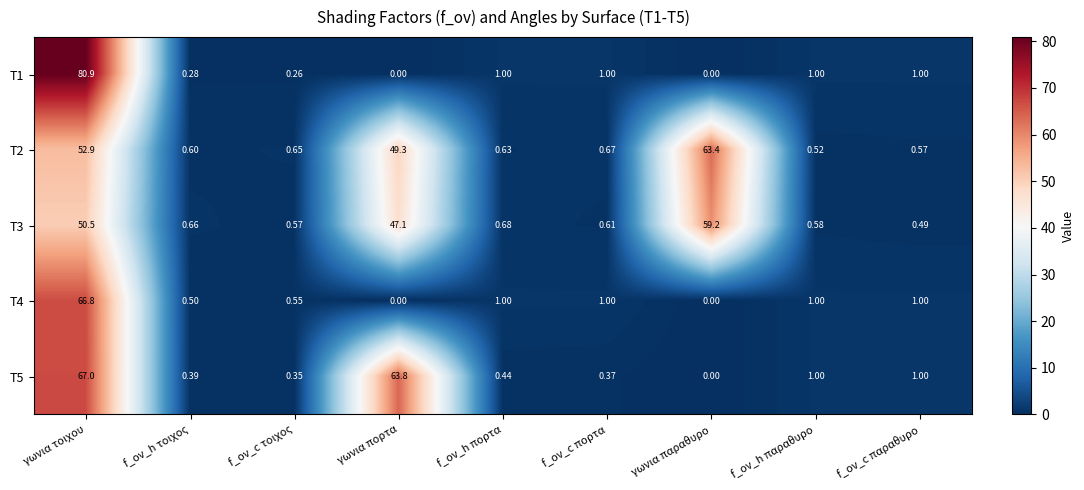

Where is T3 nearest to the value 29?

γωνια πορτα